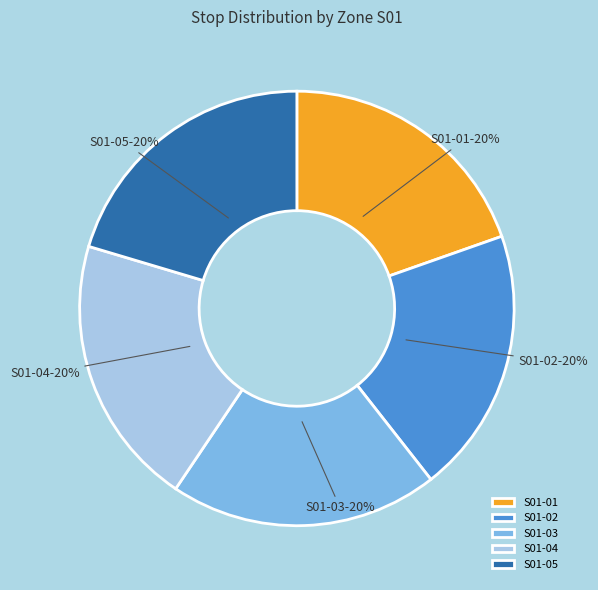

What is the ratio of the value at S01-04 to the value at S01-02?

1.0